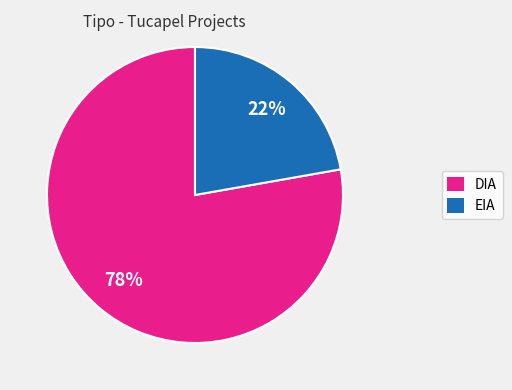

To the nearest percent, what percentage of the pie is DIA?

78%